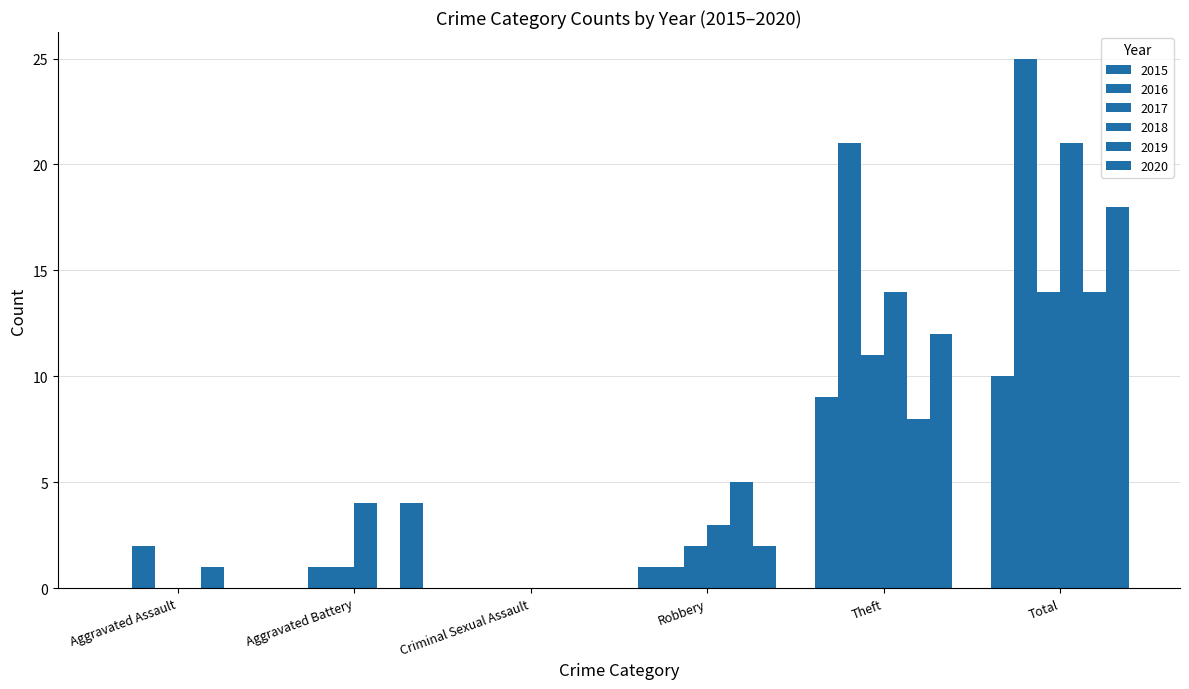

Count the number of categories in the chart.

6